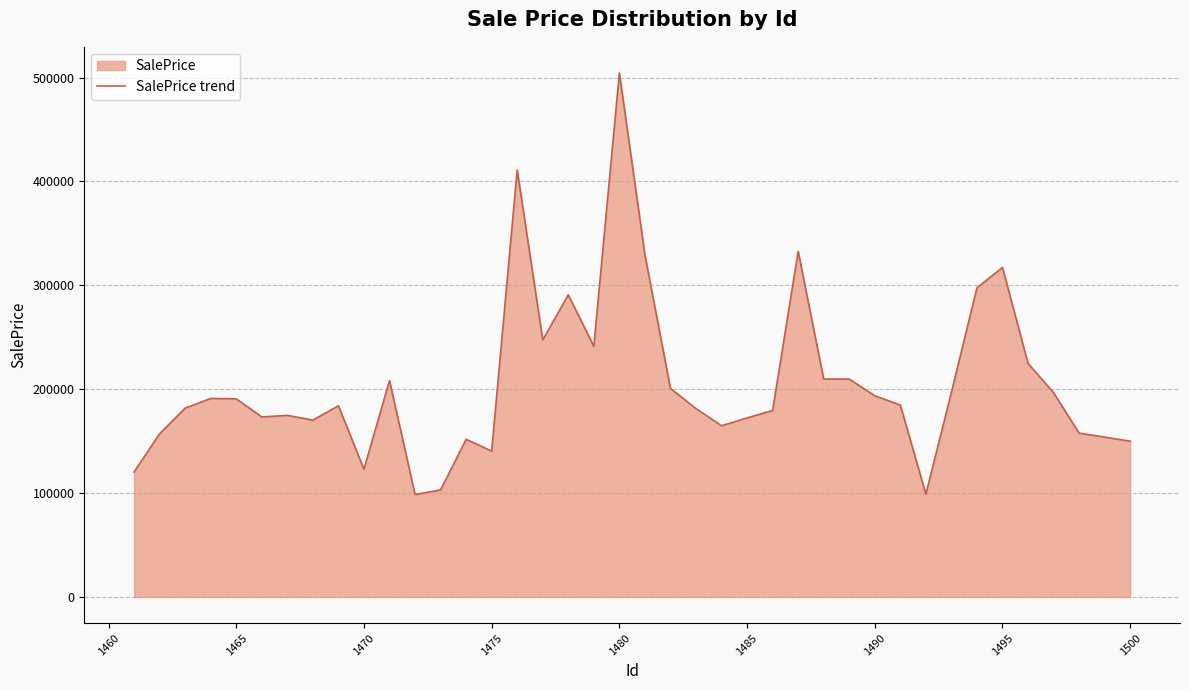

The value at 1465 is 190747.0. True or false?

True